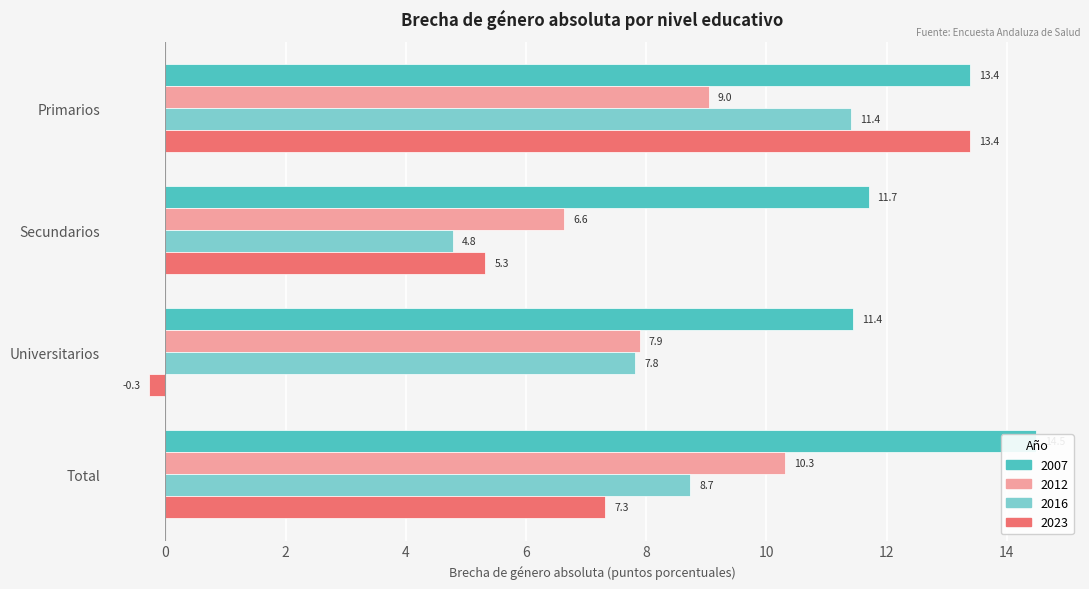

Is it true that 2012 equals 10.3 at Total?

True